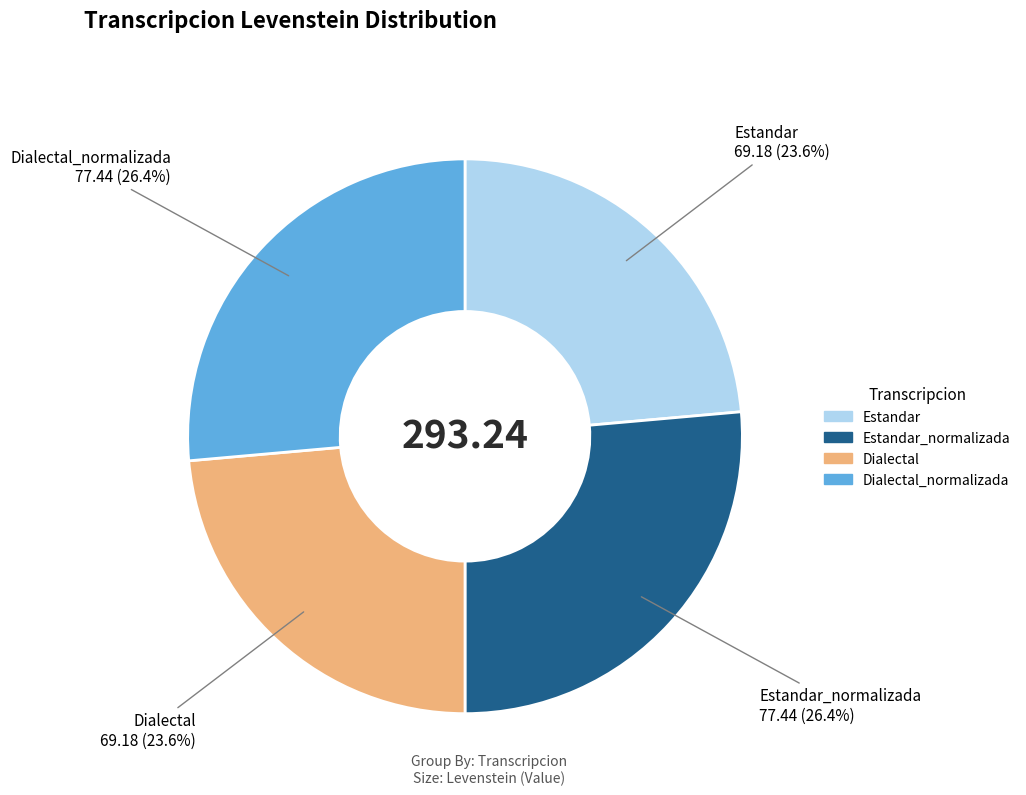

Does any single category account for the majority?

No